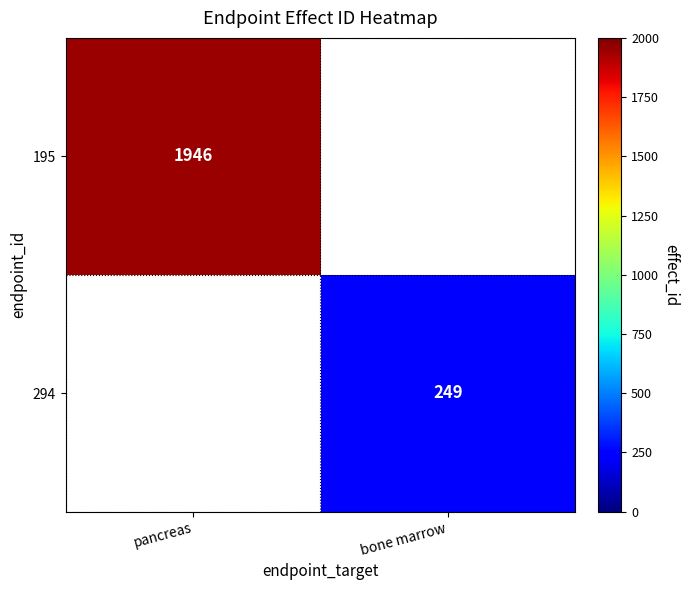

Is the value of 294 at bone marrow greater than the value of 195 at pancreas?

No